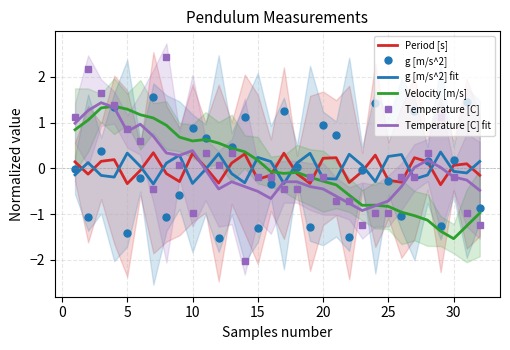

Reading left to right, extract all data points from this chart.

Period [s]: 0.1	-0.1	0.2	0.2	-0.3	-0.0	0.3	-0.1	-0.3	0.3	0.0	-0.3	0.1	0.3	-0.2	-0.1	0.3	-0.1	-0.3	0.2	0.2	-0.3	-0.1	0.3	-0.3	-0.3	0.2	0.1	-0.4	0.1	0.1	-0.2
g [m/s^2]: -0.0	-1.1	0.4	1.3	-1.4	-0.2	1.6	-1.1	-0.6	0.9	0.7	-1.5	0.5	1.1	-1.3	-0.3	1.2	0.0	-1.3	0.9	0.7	-1.5	-0.0	1.4	-0.3	-1.1	1.2	0.2	-1.3	0.2	1.5	-0.9
g [m/s^2] fit: -0.1	0.1	-0.2	-0.2	0.3	0.0	-0.3	0.1	0.3	-0.3	-0.0	0.3	-0.1	-0.3	0.2	0.1	-0.3	0.1	0.3	-0.2	-0.2	0.3	0.1	-0.3	0.3	0.3	-0.2	-0.1	0.4	-0.1	-0.1	0.2
Velocity [m/s]: 0.8	1.1	1.3	1.4	1.3	1.2	1.1	0.9	0.7	0.6	0.6	0.6	0.4	0.4	0.2	-0.1	-0.1	-0.1	-0.2	-0.3	-0.4	-0.6	-0.8	-0.8	-0.8	-1.0	-1.0	-1.1	-1.4	-1.5	-1.3	-1.0
Temperature [C]: 1.1	2.2	1.6	1.4	0.9	0.6	-0.5	2.4	0.1	-1.0	0.3	0.1	0.3	-2.0	-0.2	-0.2	-0.5	-0.5	-0.2	-0.2	-0.7	-0.7	-1.2	-1.0	-1.0	-0.2	-0.2	0.3	1.1	-0.2	-1.0	-1.2
Temperature [C] fit: 1.0	1.3	1.4	1.3	0.8	1.0	0.7	0.3	0.3	0.4	-0.0	-0.5	-0.3	-0.4	-0.5	-0.7	-0.3	-0.3	-0.4	-0.5	-0.6	-0.8	-0.9	-0.8	-0.7	-0.4	0.0	0.2	0.0	-0.2	-0.3	-0.5